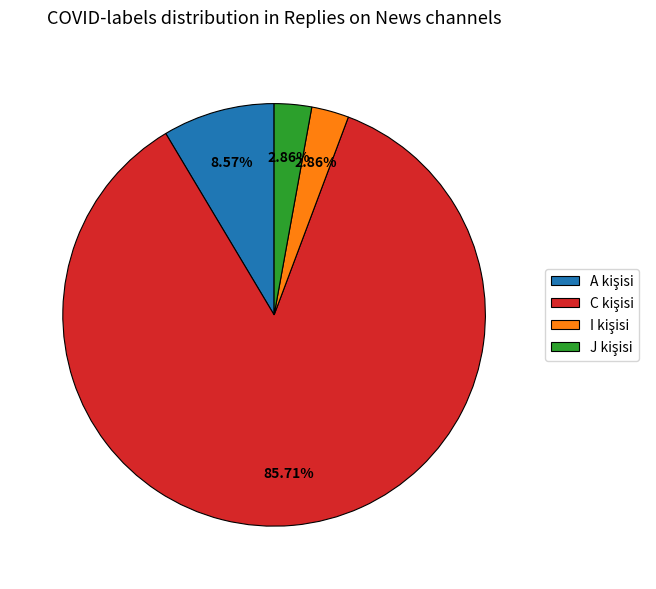

Is there a majority slice in this chart?

Yes